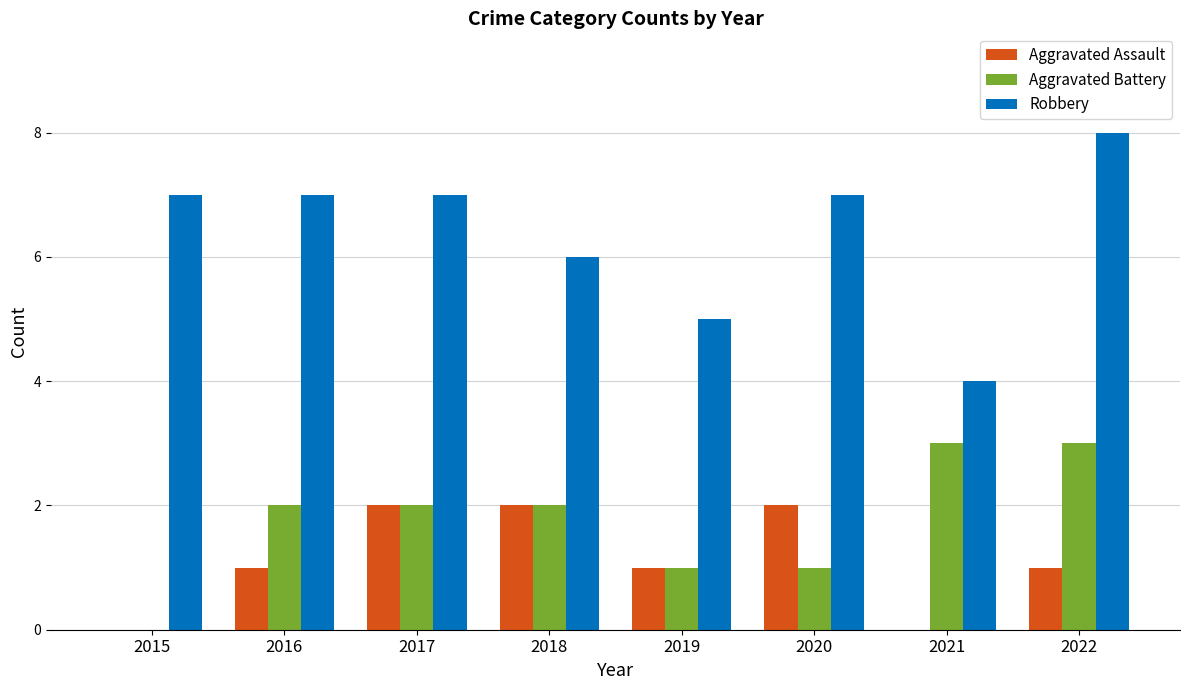

Is it true that Robbery equals 7 at 2020?

True